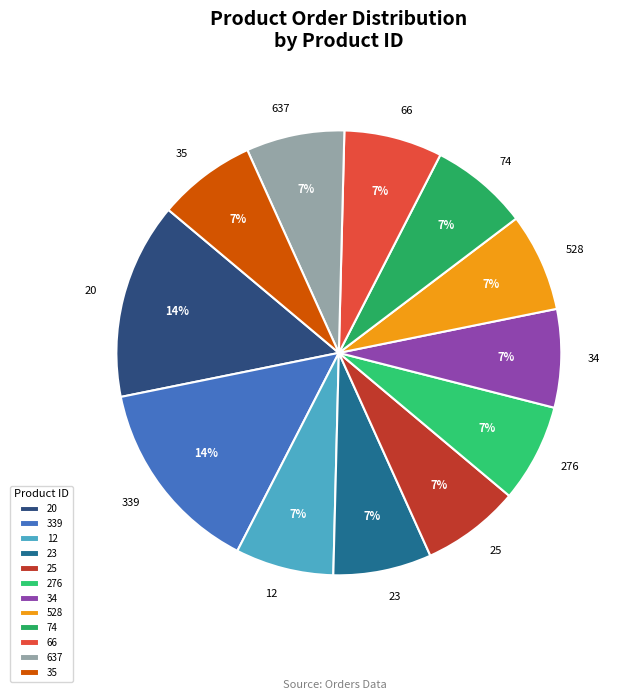

Which has a higher value, 20 or 12?

20